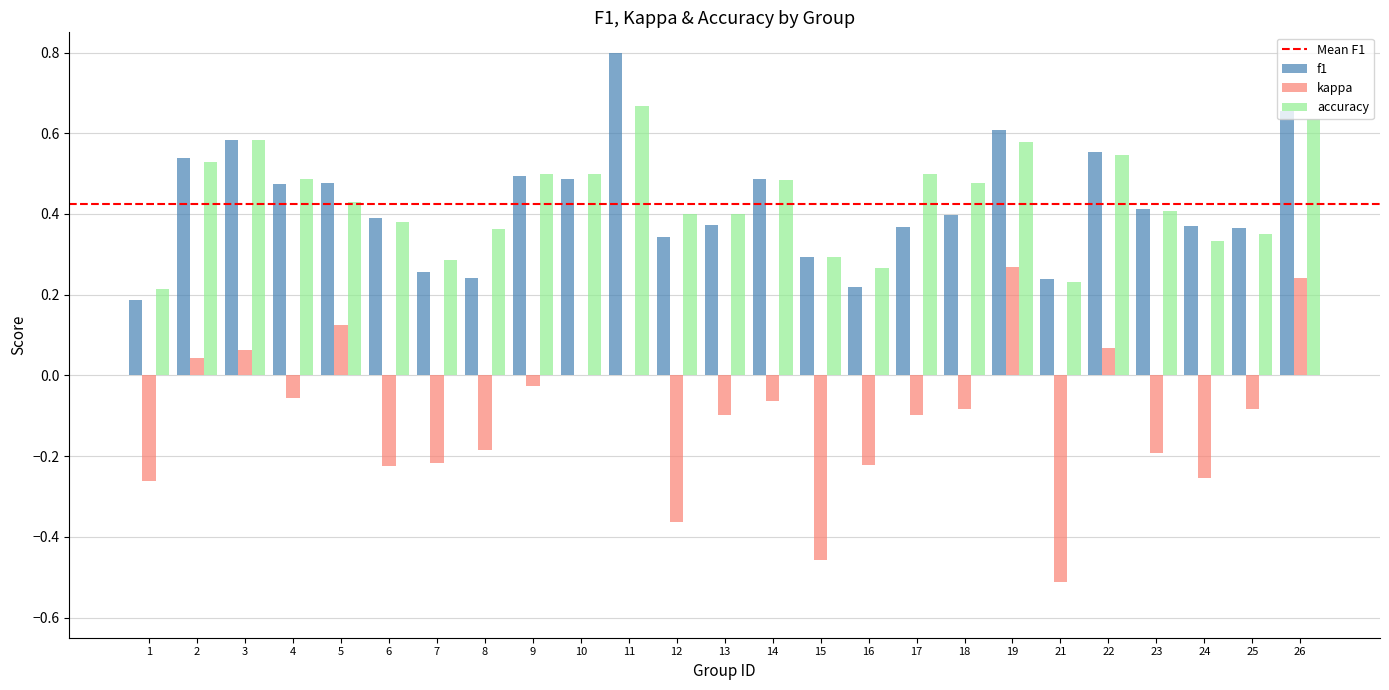

Which label corresponds to the largest value in the chart?

11